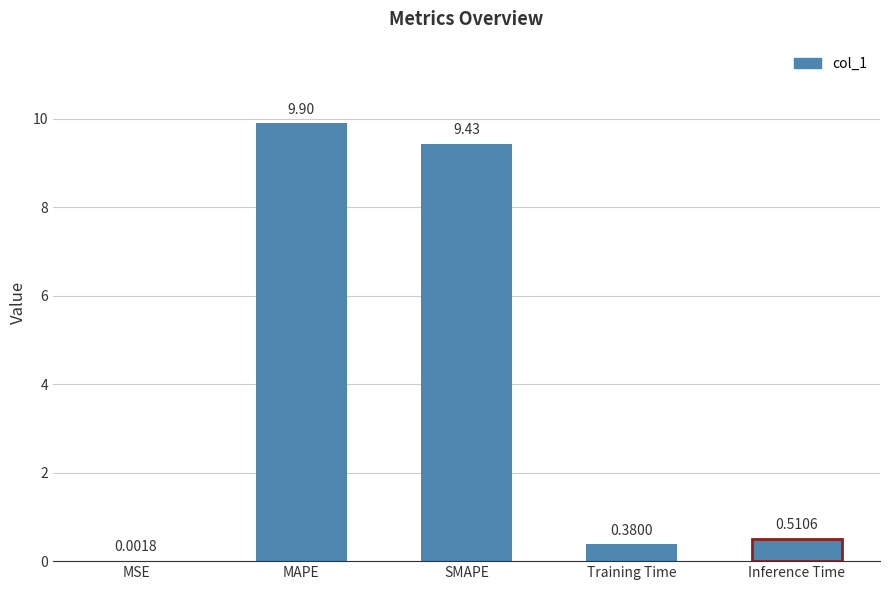

Which label corresponds to the largest value in the chart?

MAPE